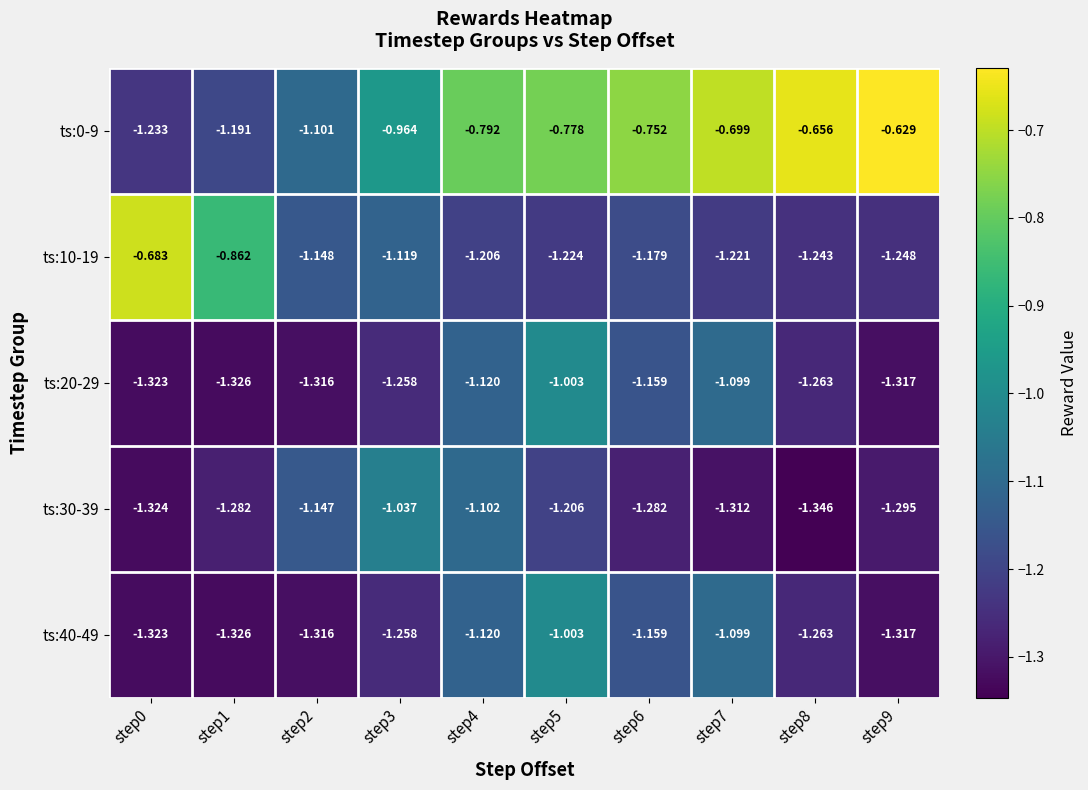

Is the value of ts:20-29 at step2 greater than the value of ts:10-19 at step1?

No